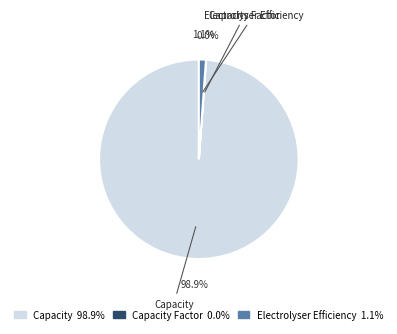

Which category accounts for the majority?

Capacity 98.9%